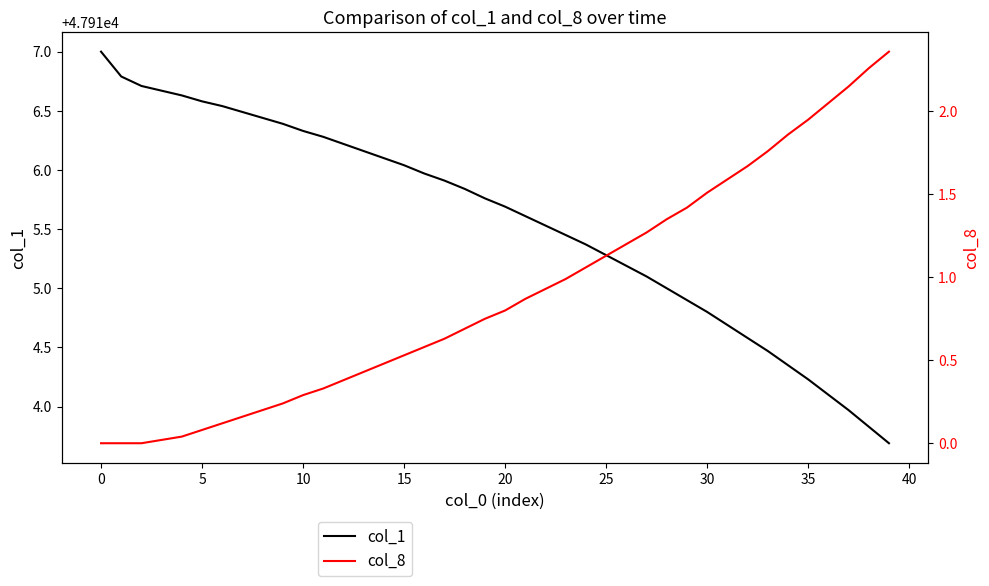

What is the minimum value for col_1?

47913.7